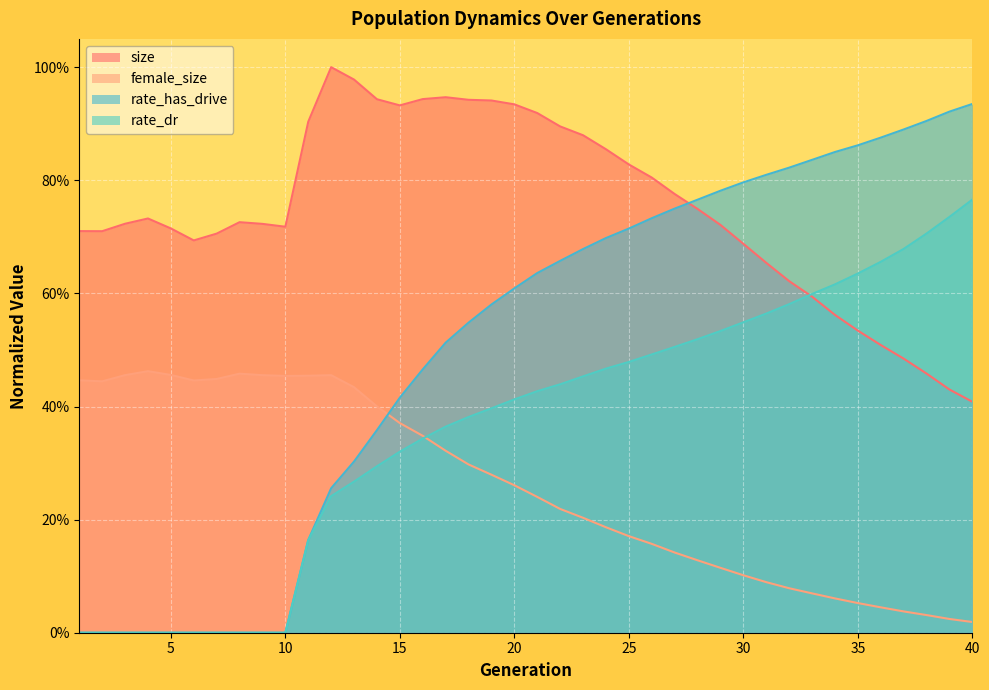

What is the highest value of the female_size series?

0.5